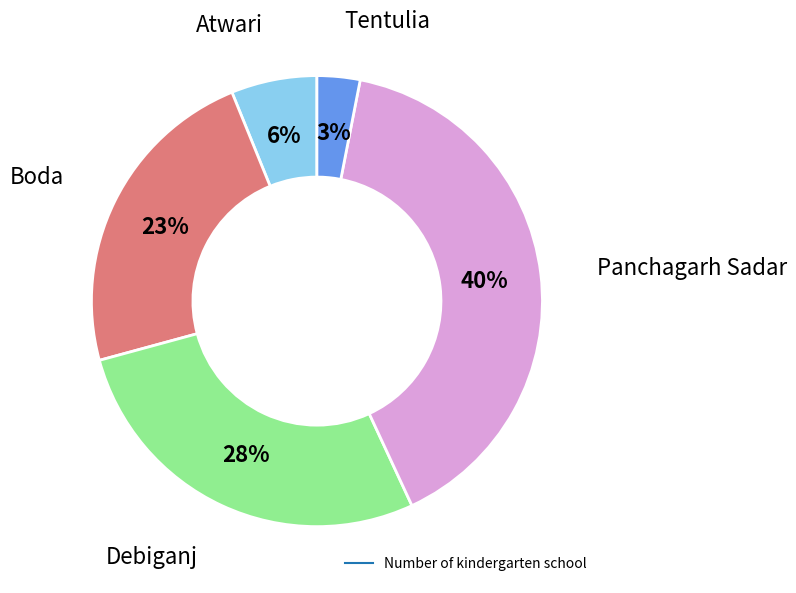

Is there a majority slice in this chart?

No